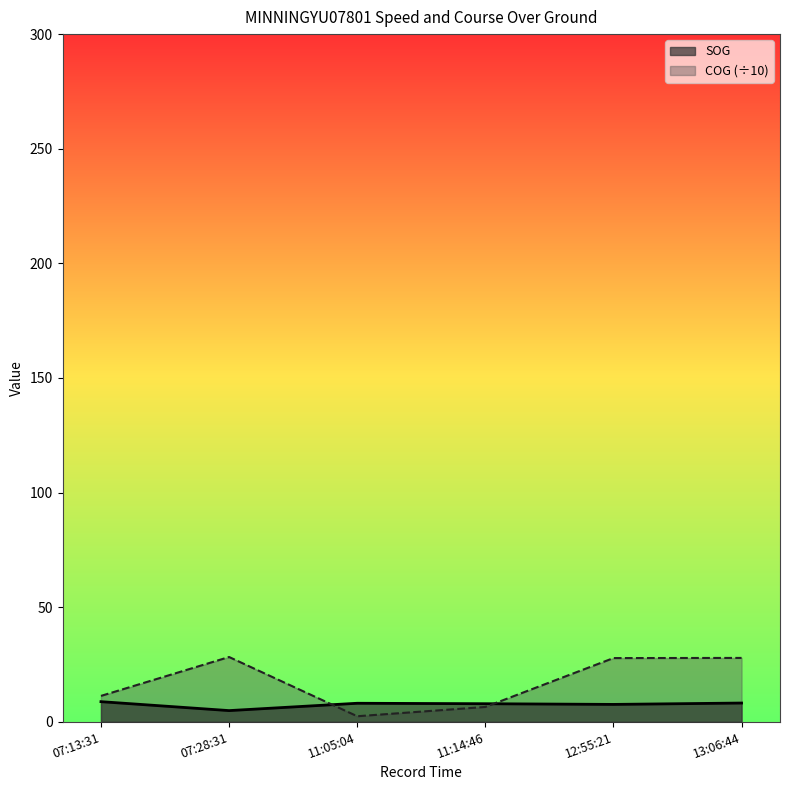

What position from the right is 13:06:44?

1